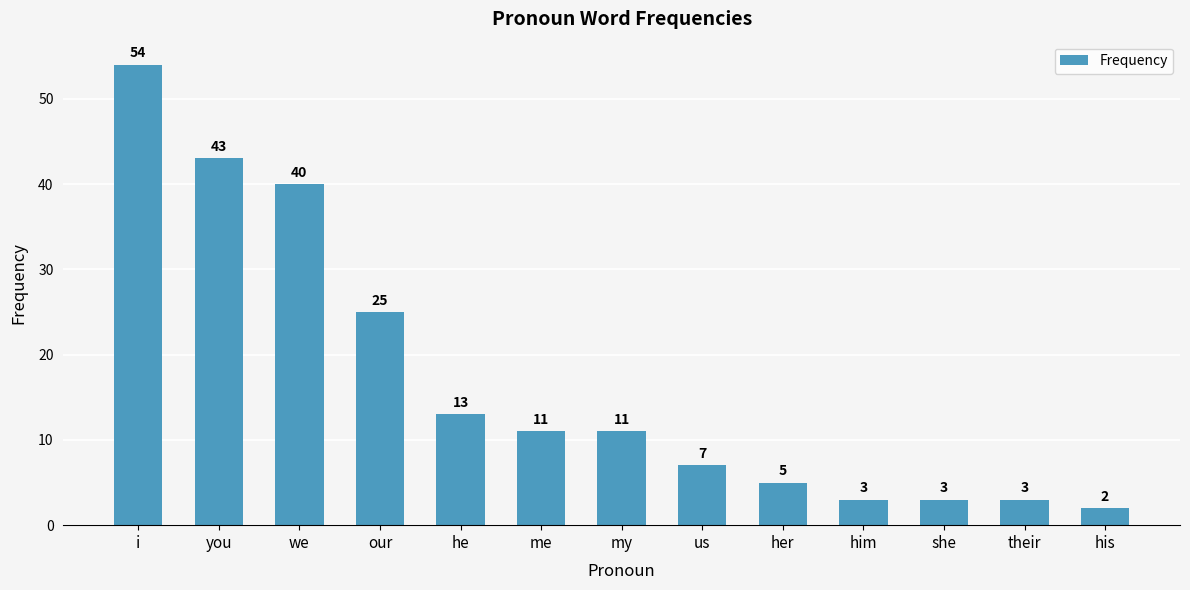

How many bars are there in total?

13